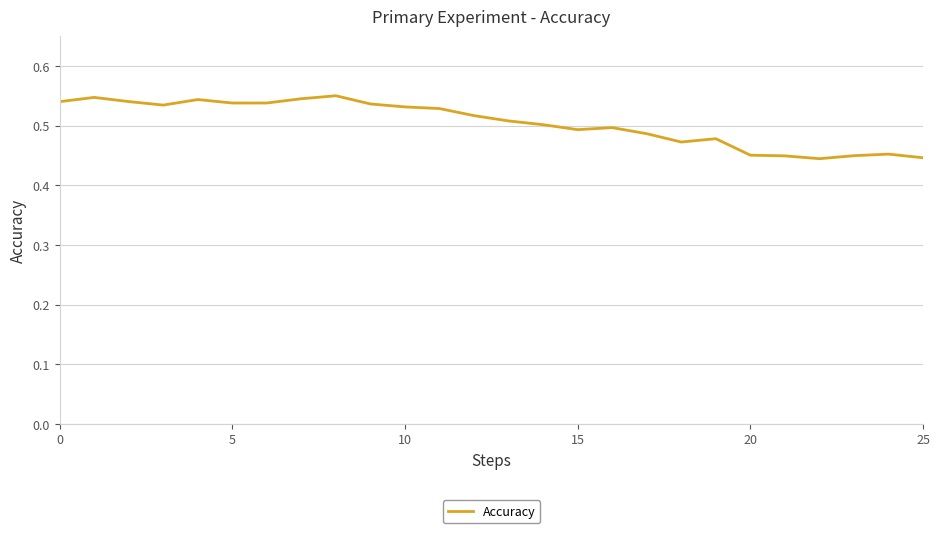

Which label corresponds to the largest value in the chart?

8